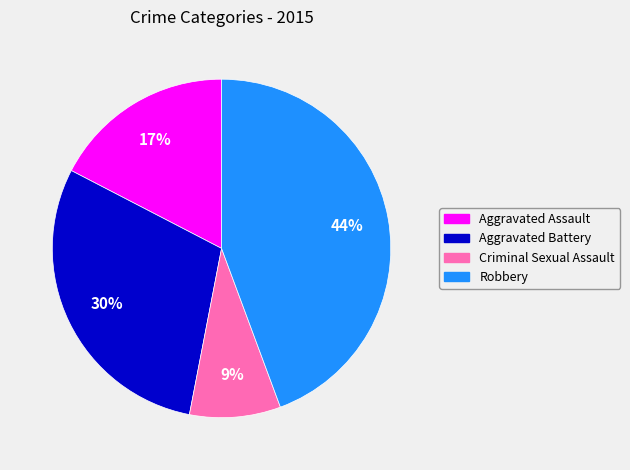

Which category has the smallest portion of the pie?

Criminal Sexual Assault